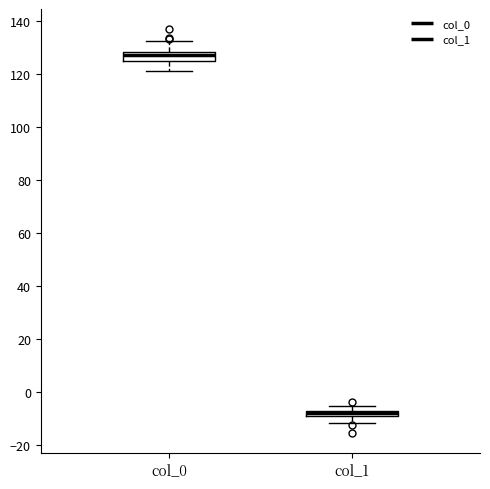

Where does the lower whisker of the box for col_1 end on the y-axis? The values are not printed on the chart, so give them approximately, as read against the axis.

-12